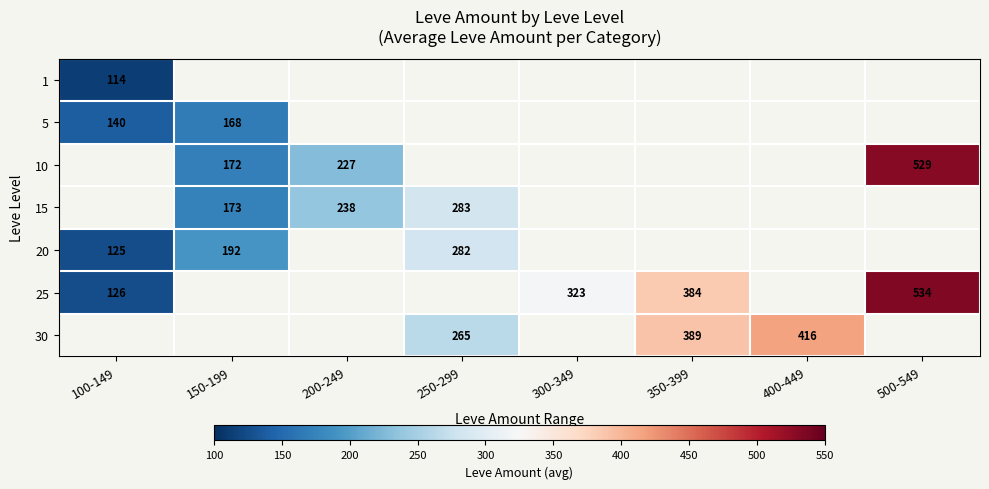

What is the sum of the 15 values at 250-299 and 200-249?

521.0